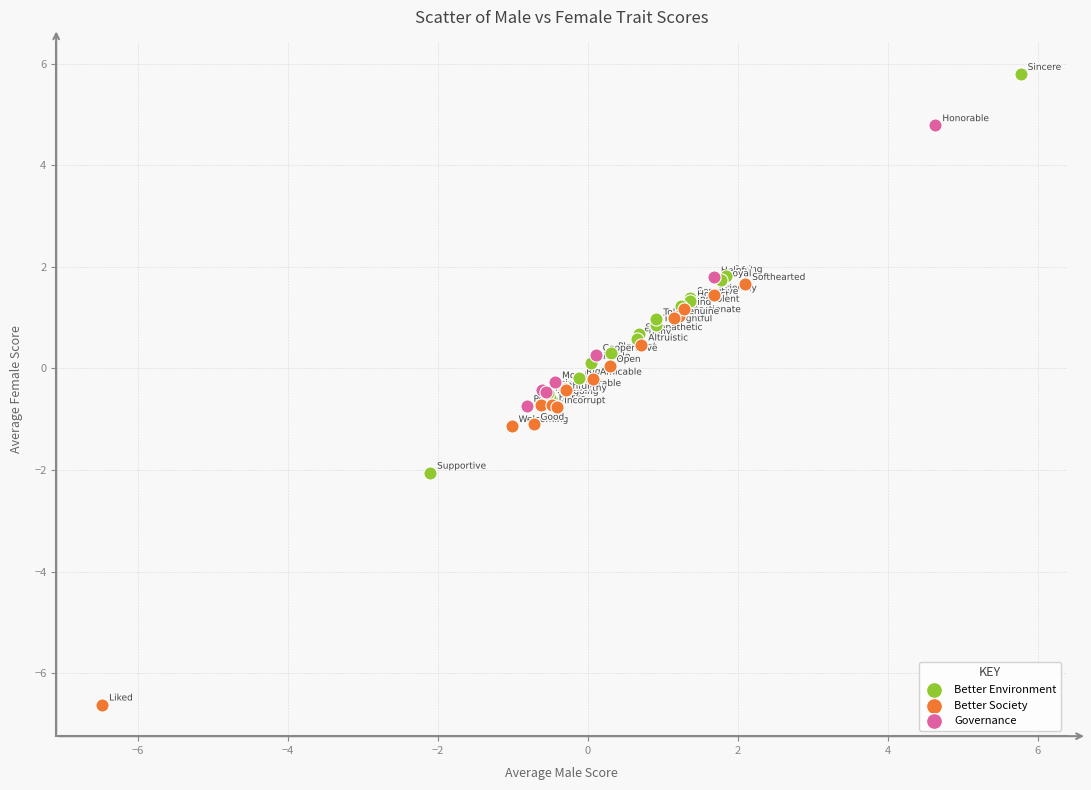

Which series reaches the minimum Y coordinate?

Better Society